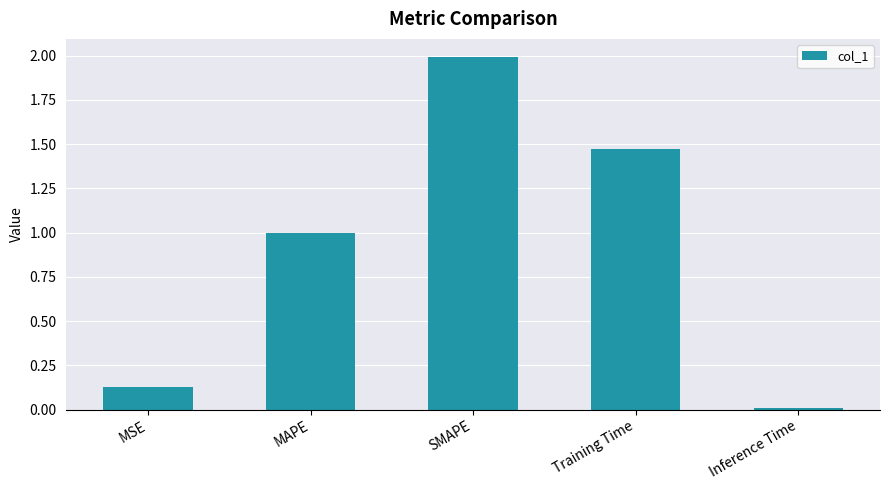

Between Inference Time and SMAPE, which is larger?

SMAPE